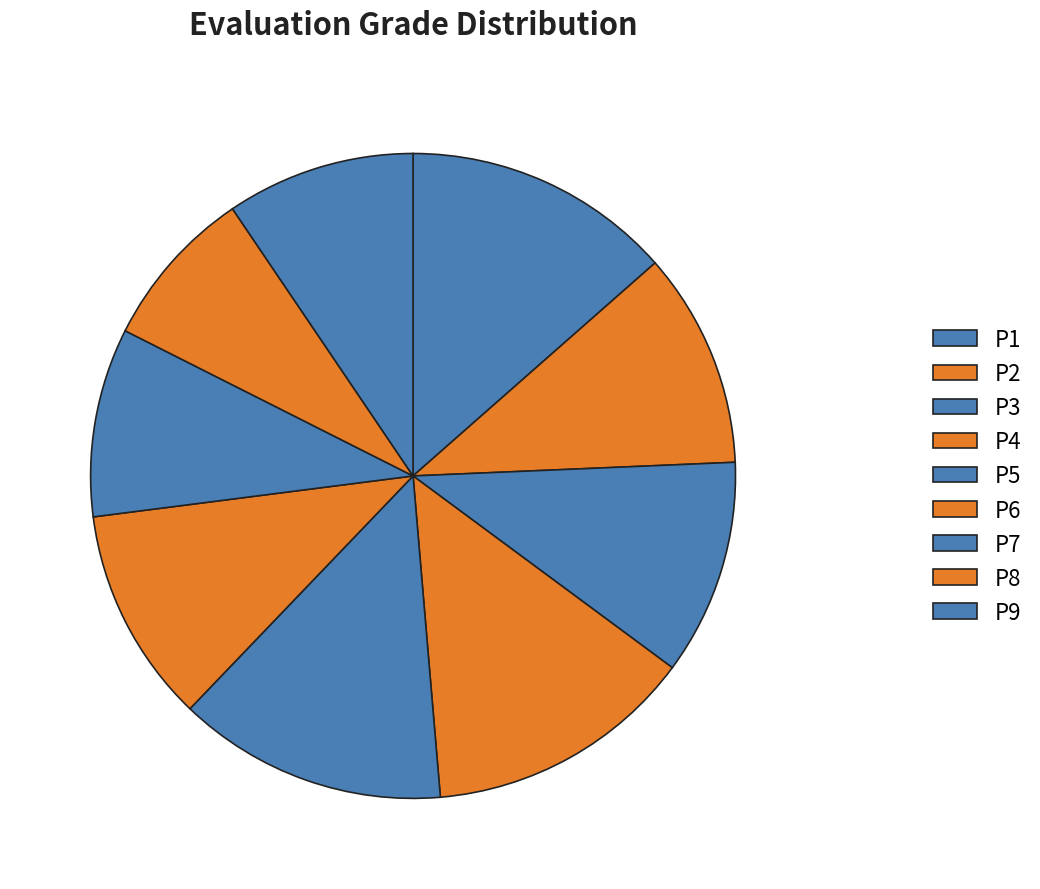

Count the number of slices in the pie.

9